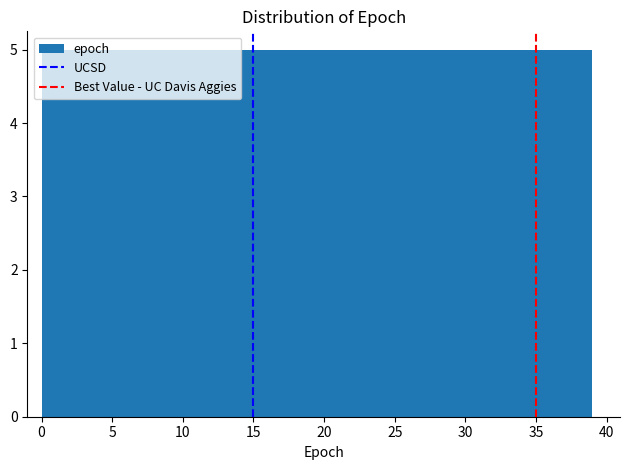

What is the height of the bar covering 24.5 to 29.5 on the x-axis? Neither the bar edges nor the heights are printed on the chart, so give them approximately, as read against the axes.

5